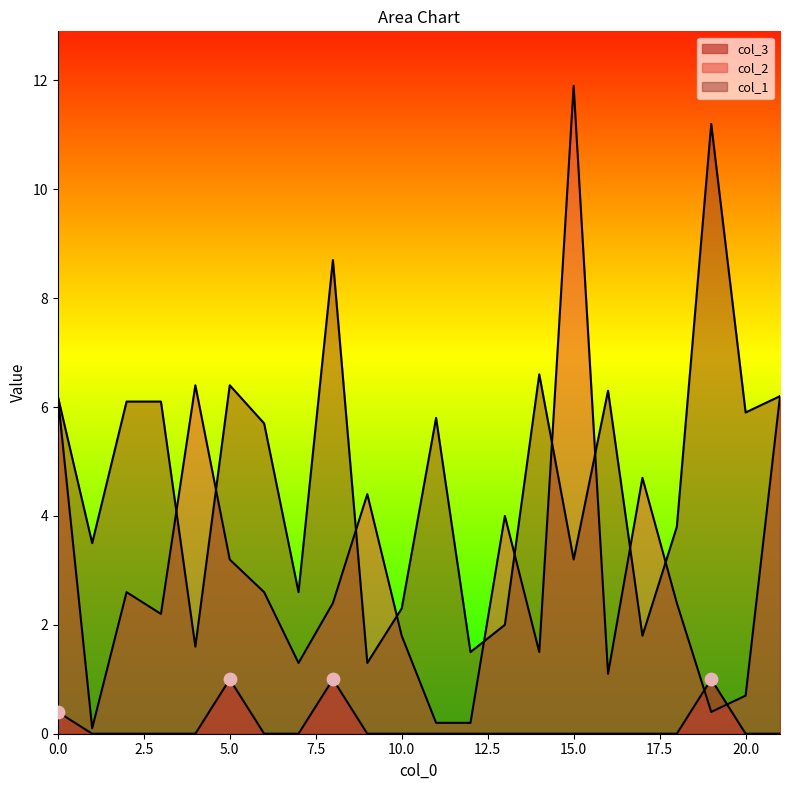

What are all the series names shown in the legend?

col_1, col_2, col_3